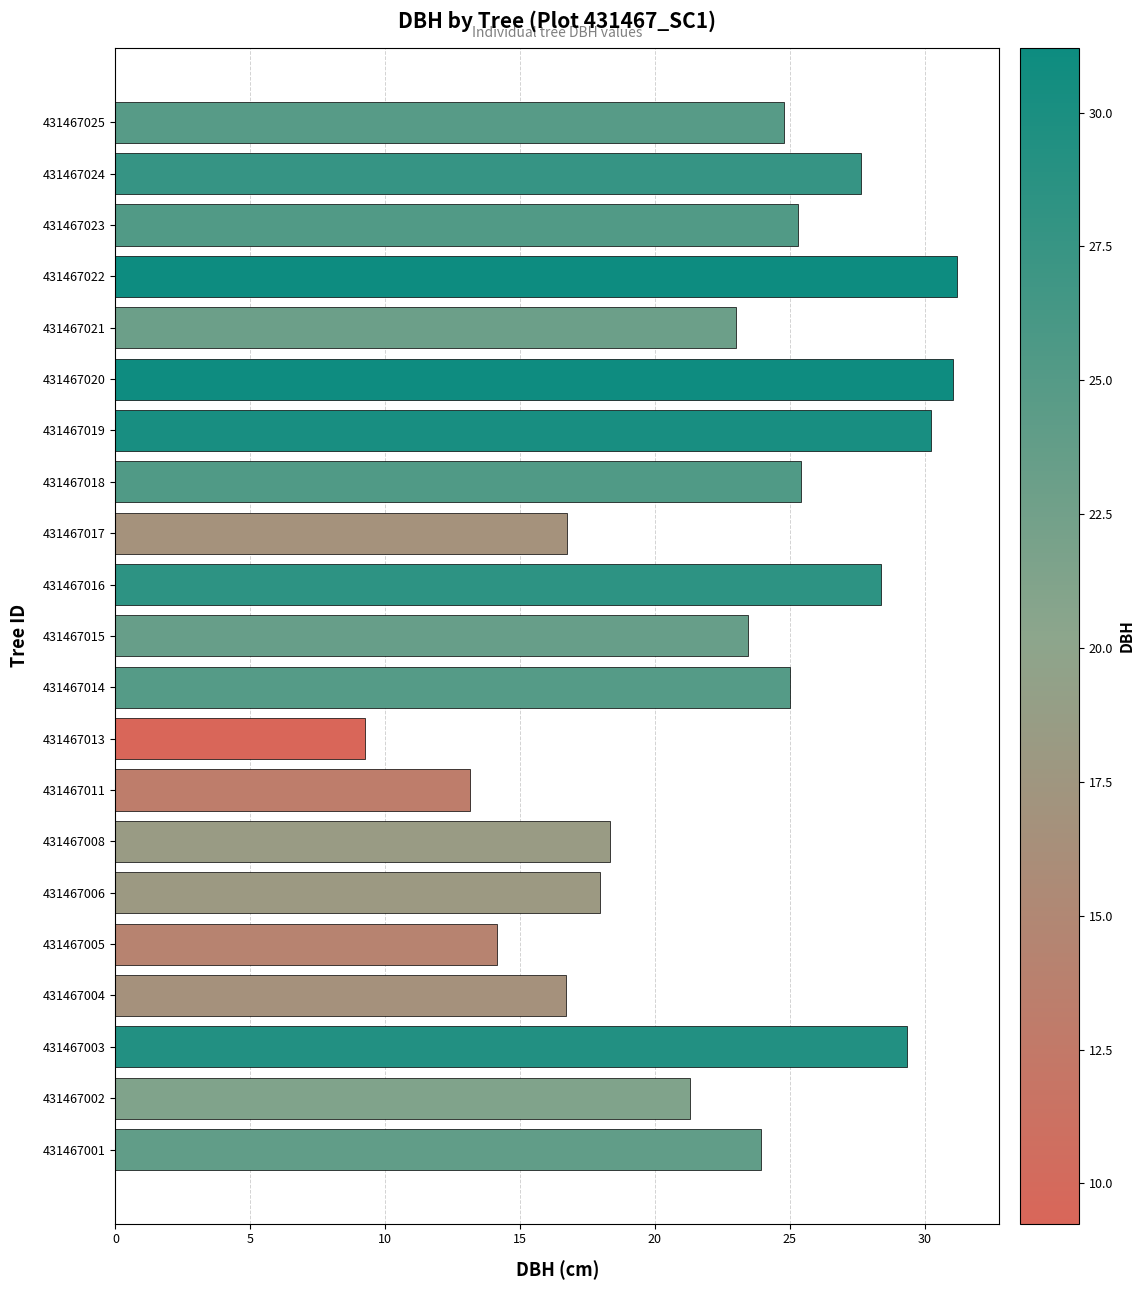

How many categories are shown in the chart?

21